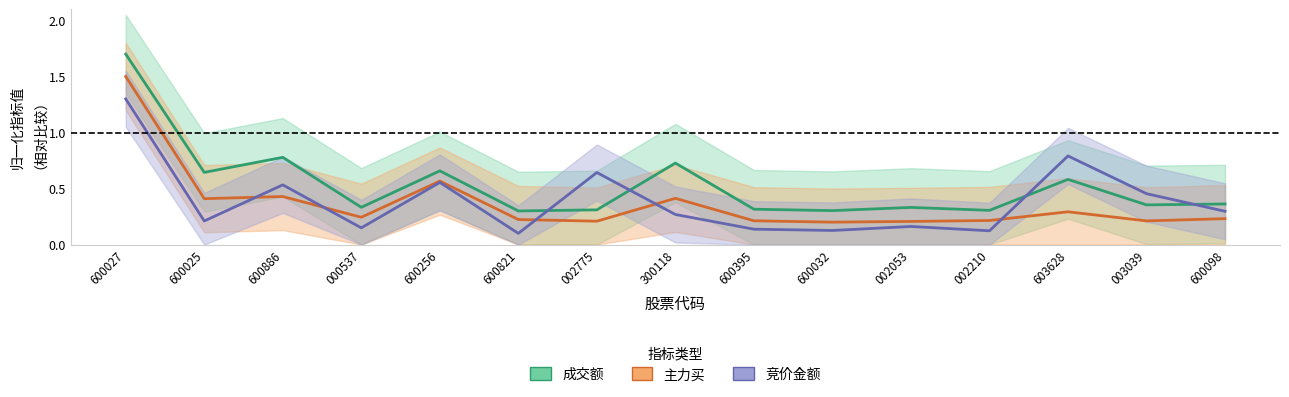

What is the total value across all series at 002053?

0.7